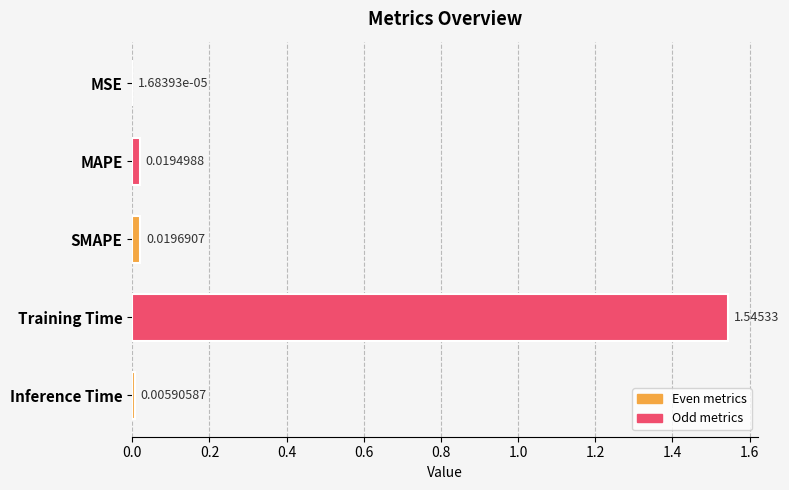

Which has a higher value, Training Time or MAPE?

Training Time